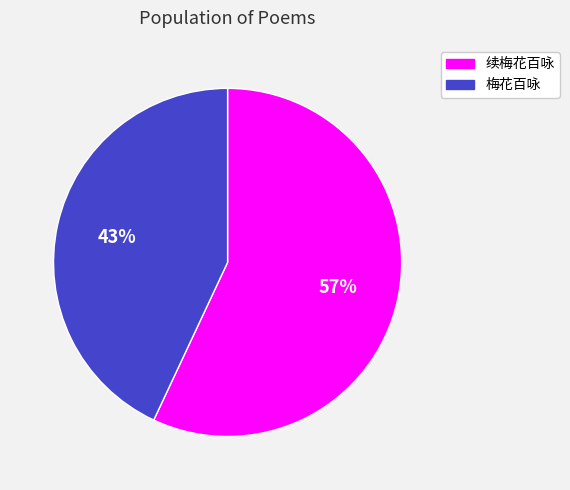

Count the number of slices in the pie.

2